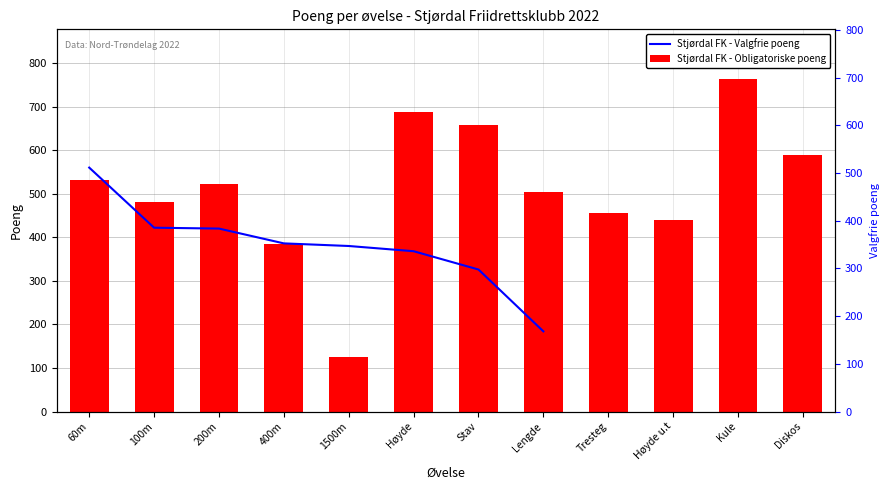

True or false: Stjørdal FK - Valgfrie poeng has a value of 87.7 at Høyde.

False